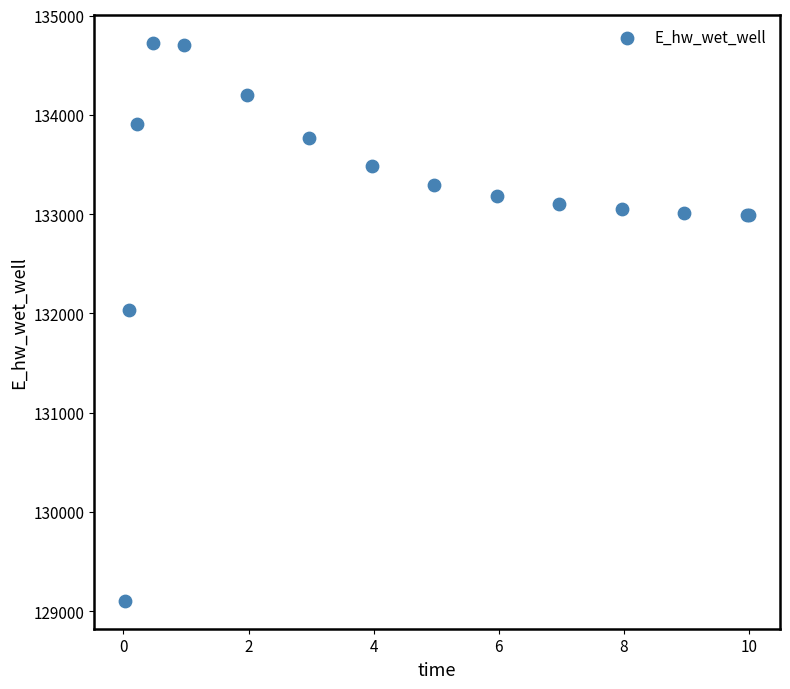

What Y value in the scatter plot is closest to 131913?

132035.6